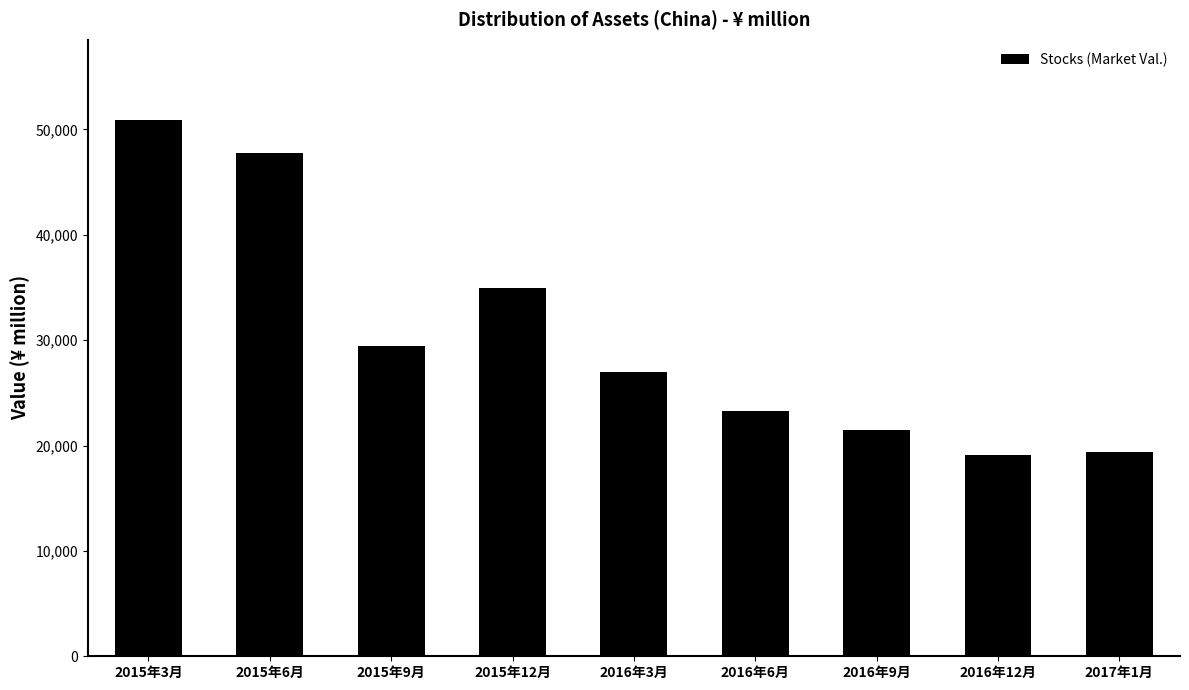

What position from the left is 2016年3月?

5